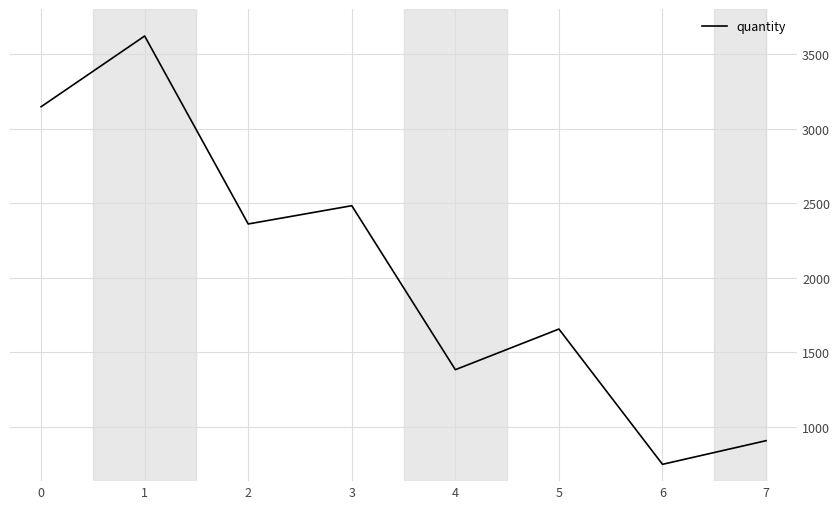

What is the sum of the values at 0 and 1?

6765.1